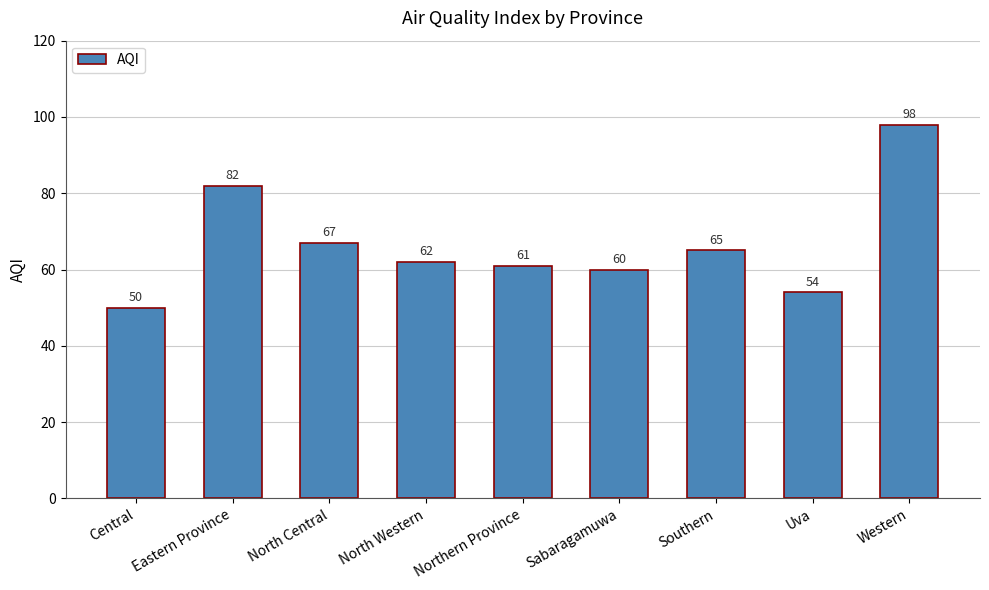

Rank the categories by value from lowest to highest.

Central, Uva, Sabaragamuwa, Northern Province, North Western, Southern, North Central, Eastern Province, Western